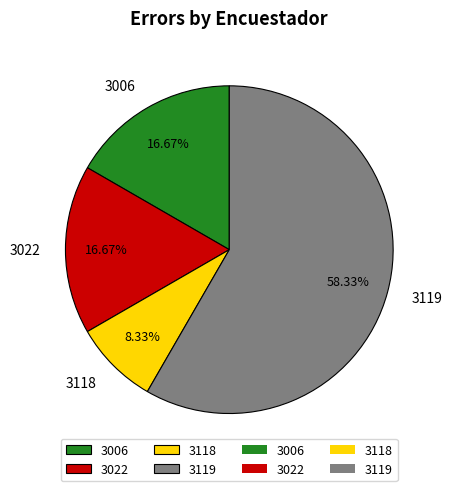

Between 3022 and 3118, which is larger?

3022